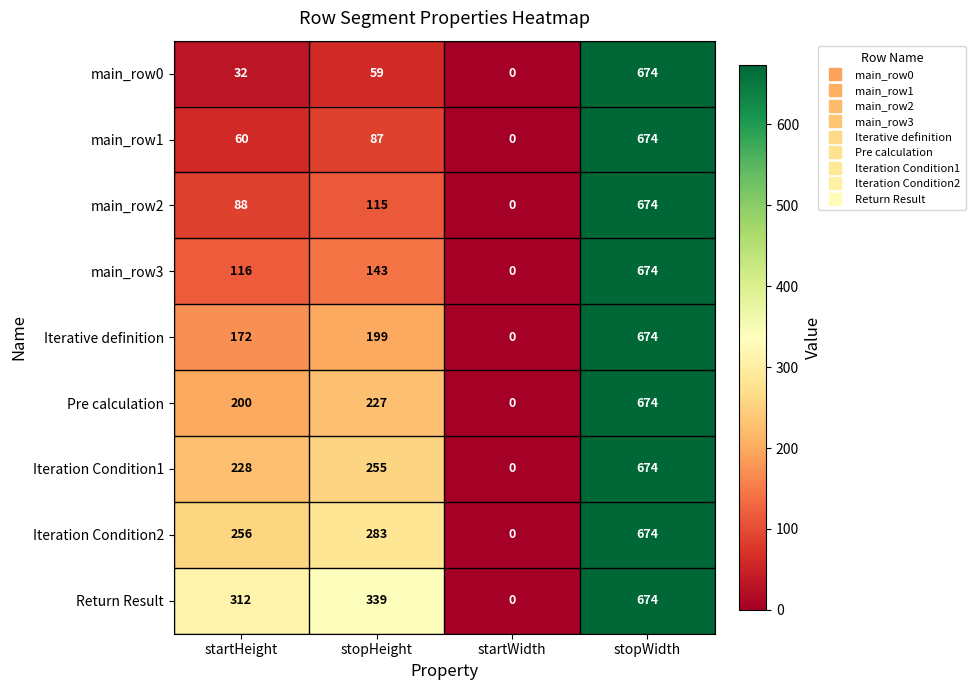

What is the sum of the Return Result values at startHeight and stopWidth?

986